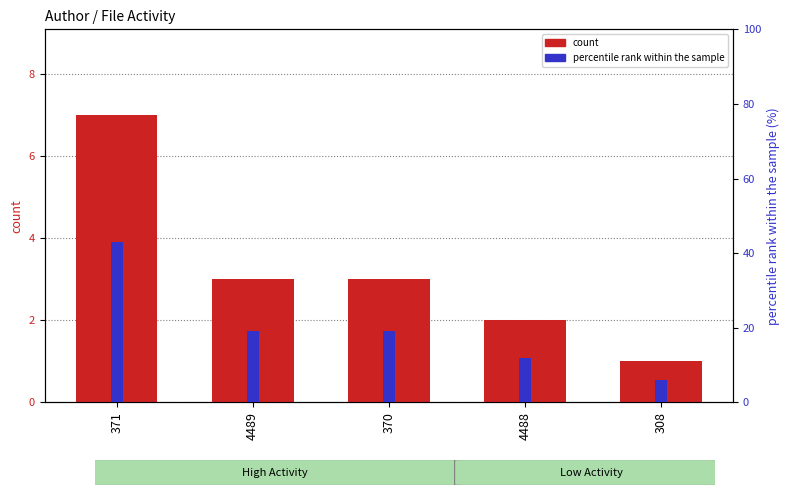

Rank the series at 370 from lowest to highest value.

count, percentile rank within the sample